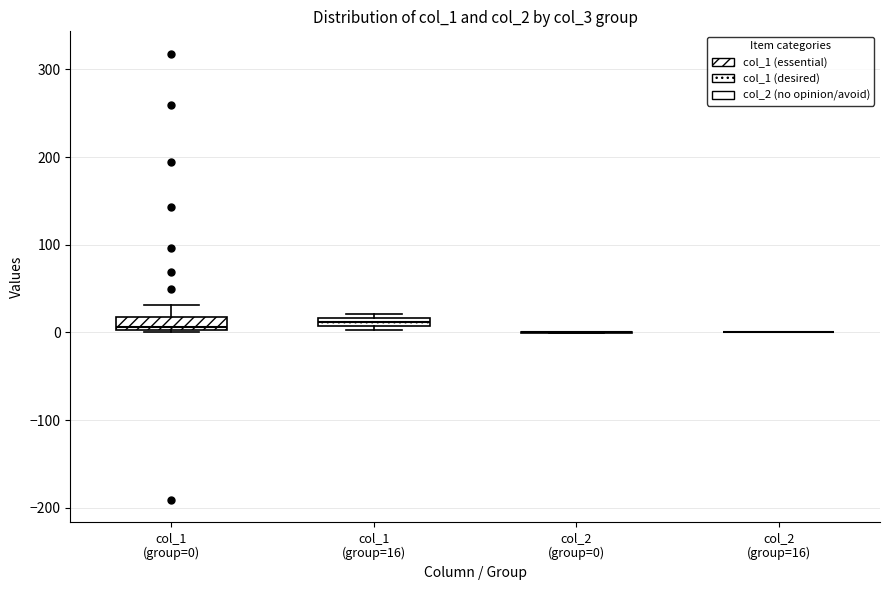

Where is the upper edge of the box for col_1 (group=16) on the y-axis? The values are not printed on the chart, so give them approximately, as read against the axis.

20